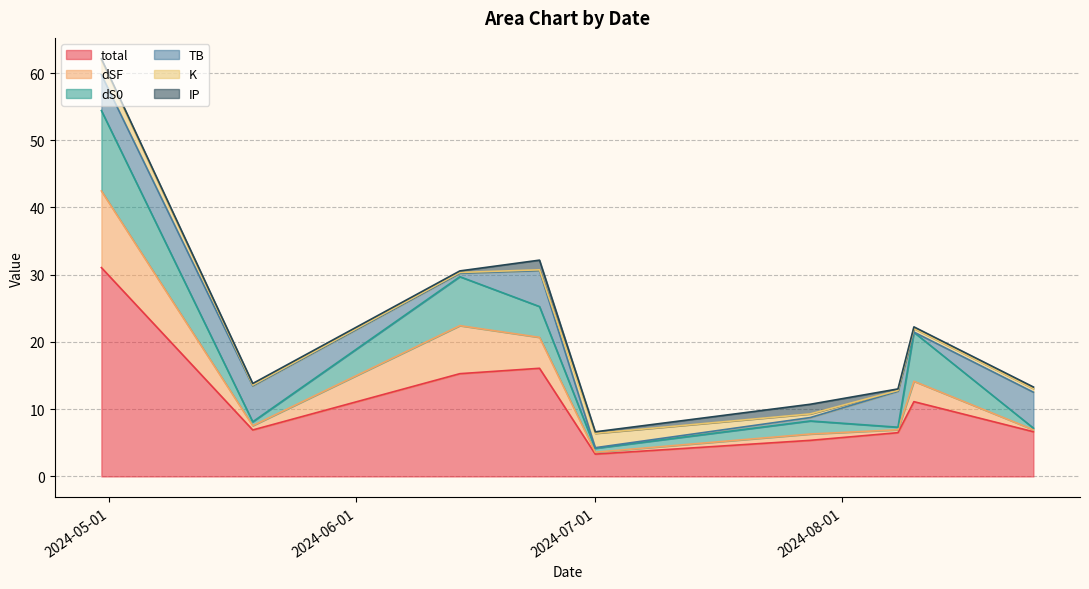

What position from the right is 2024-08-10?

2